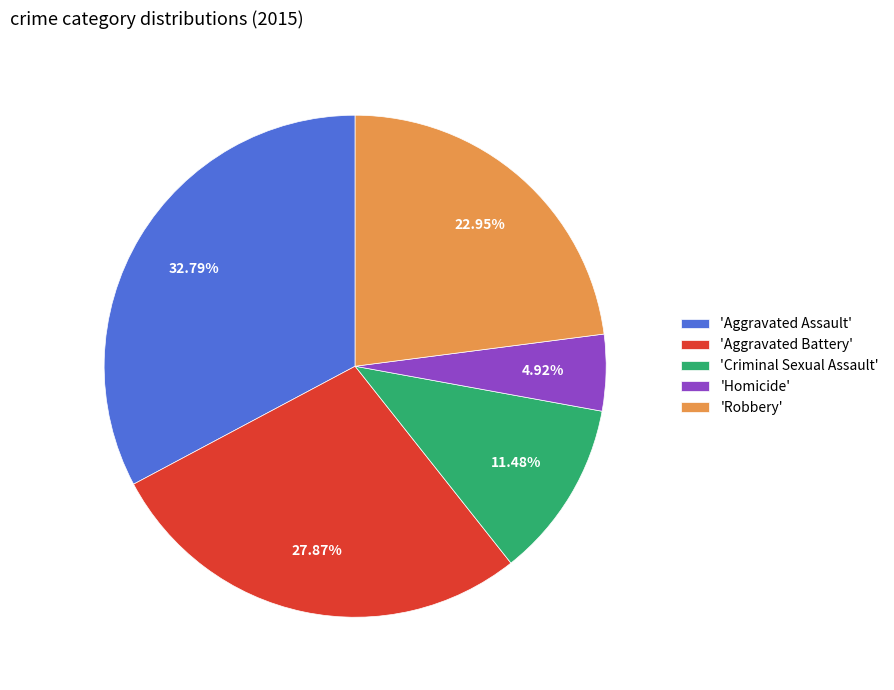

Rank the categories by value from highest to lowest.

'Aggravated Assault', 'Aggravated Battery', 'Robbery', 'Criminal Sexual Assault', 'Homicide'